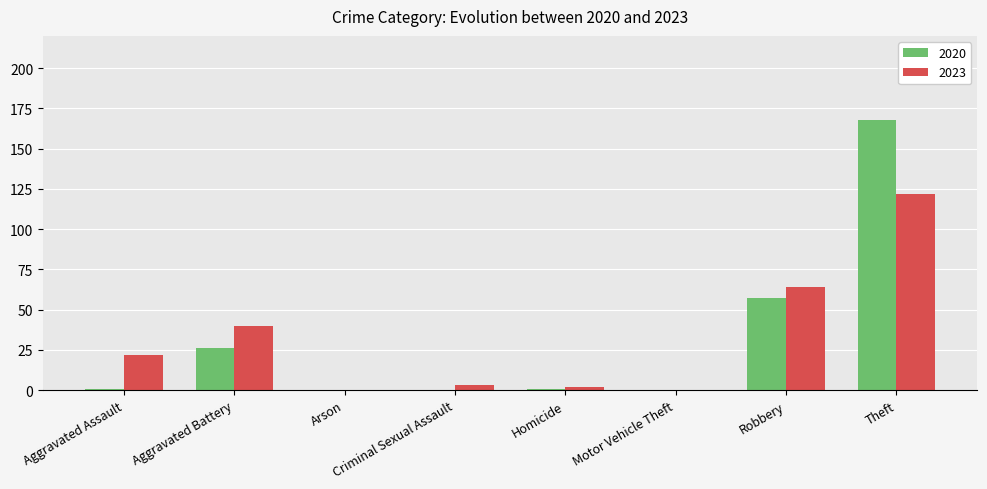

What is the sum of all 2023 values?

253